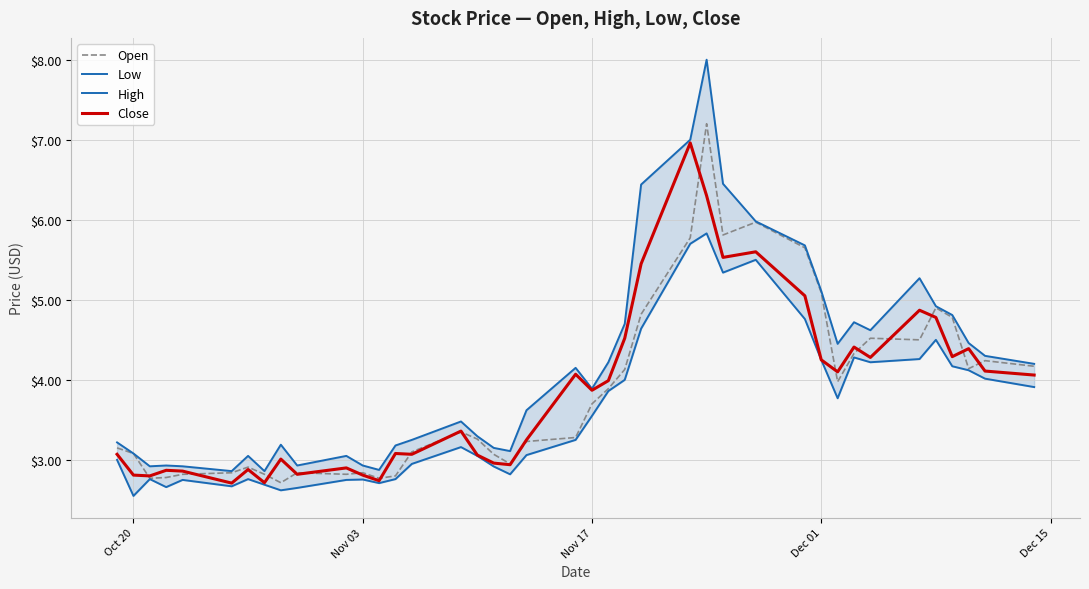

What is the minimum value for Open?

2.7